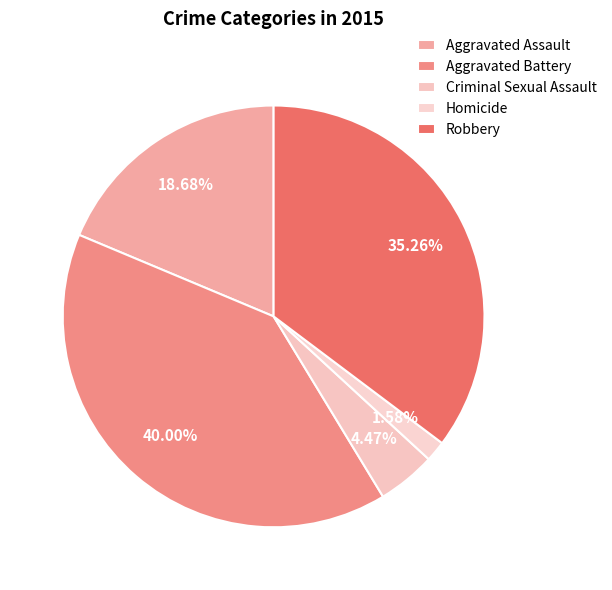

What percentage is the Aggravated Battery slice, to the nearest percent?

40%